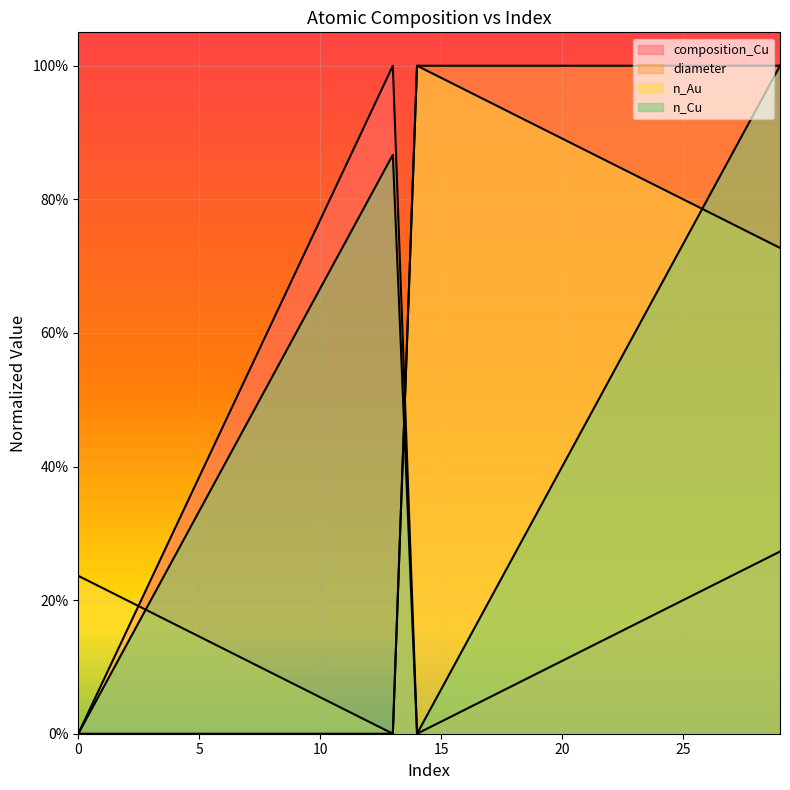

The value of n_Au at 17 is 0.3. True or false?

False